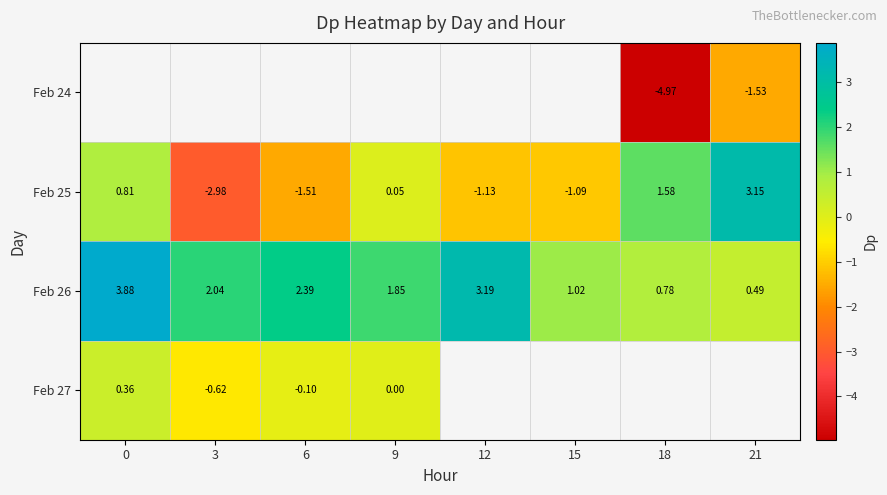

True or false: Feb 25 has a value of -1.1 at 12.

True